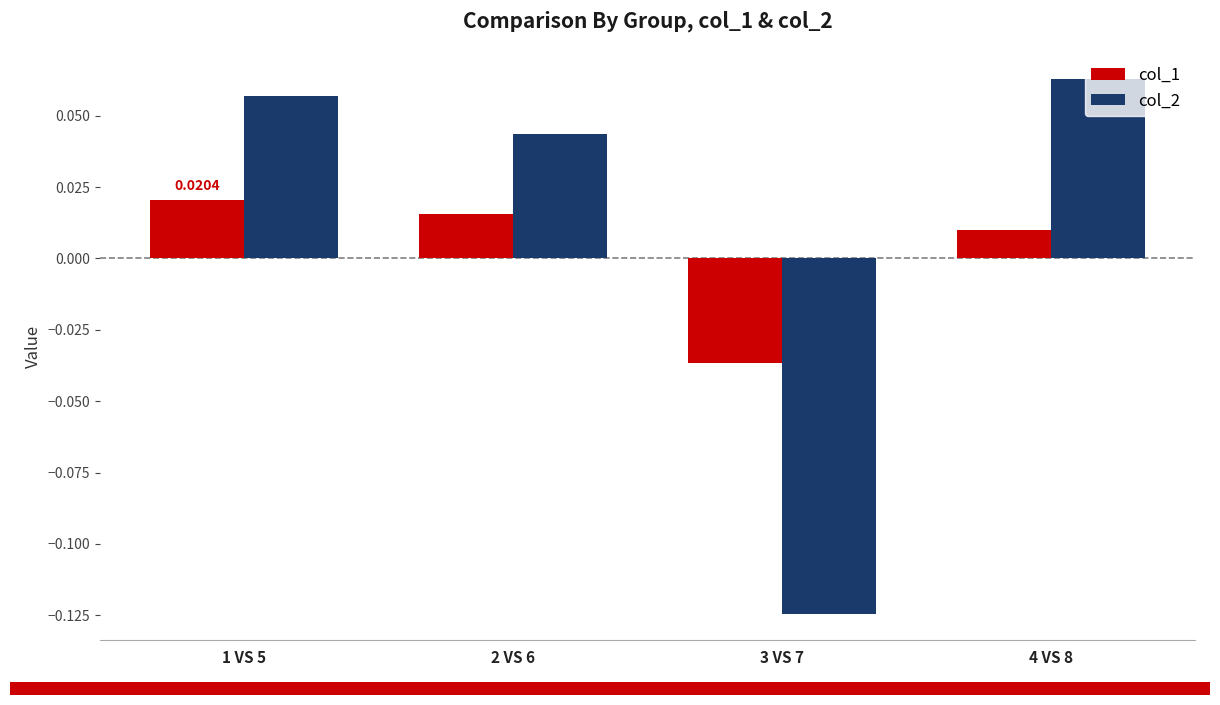

Which category has the lowest value in the col_2 series?

3 VS 7